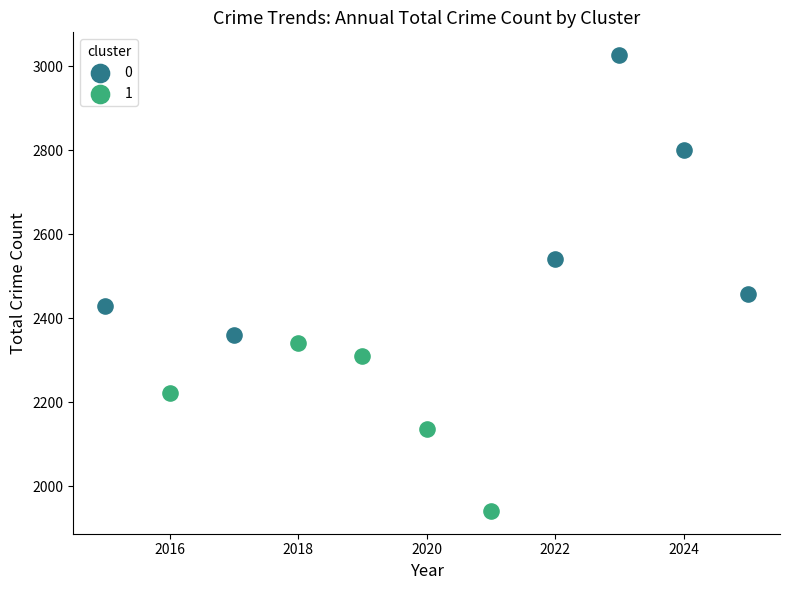

What are all the series names shown in the legend?

0, 1